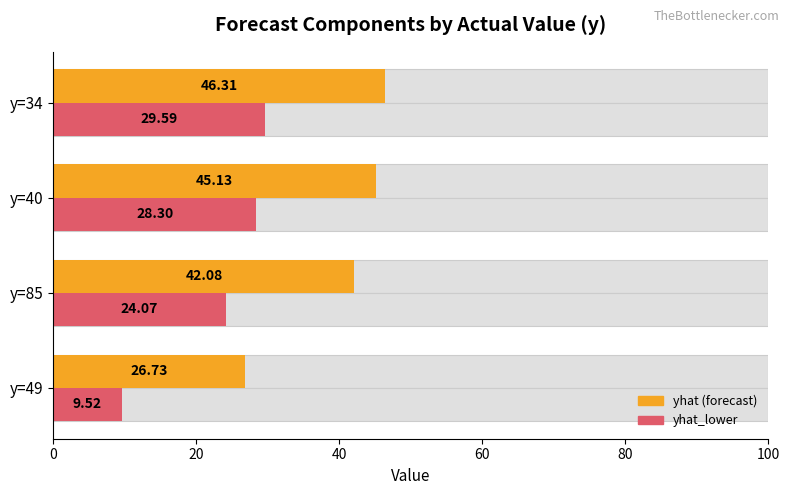

What is the approximate value of yhat at y=40?

45.1